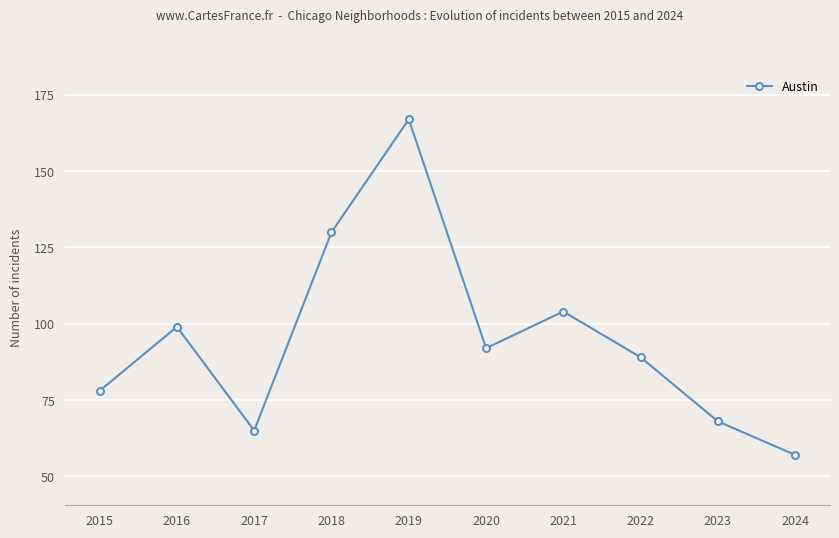

True or false: there are more than 0 points higher than both neighbors.

True